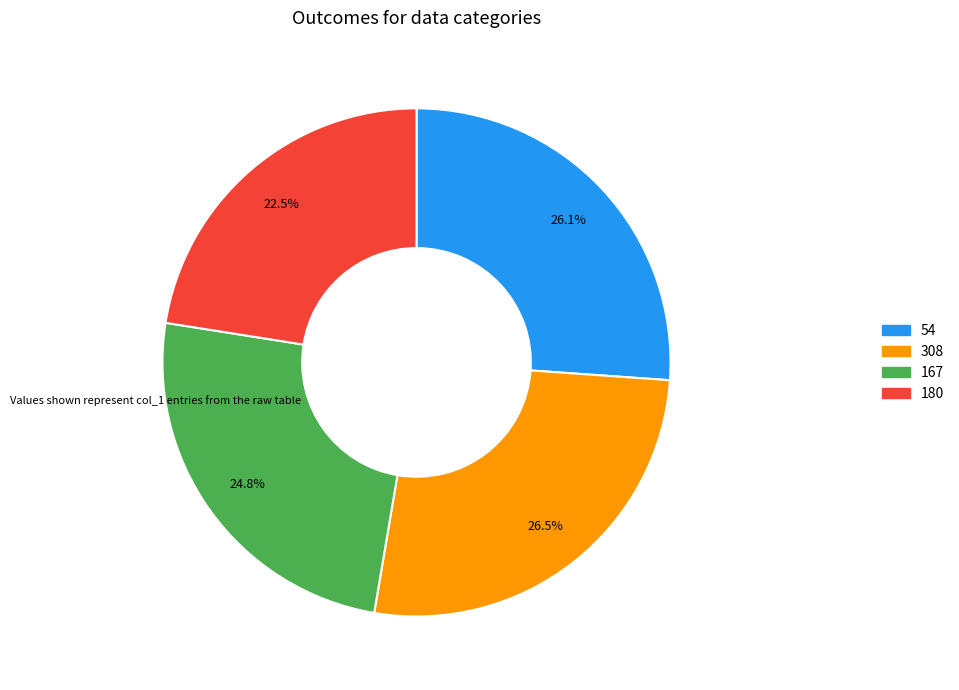

What is the ratio of the value at 167 to the value at 180?

1.1